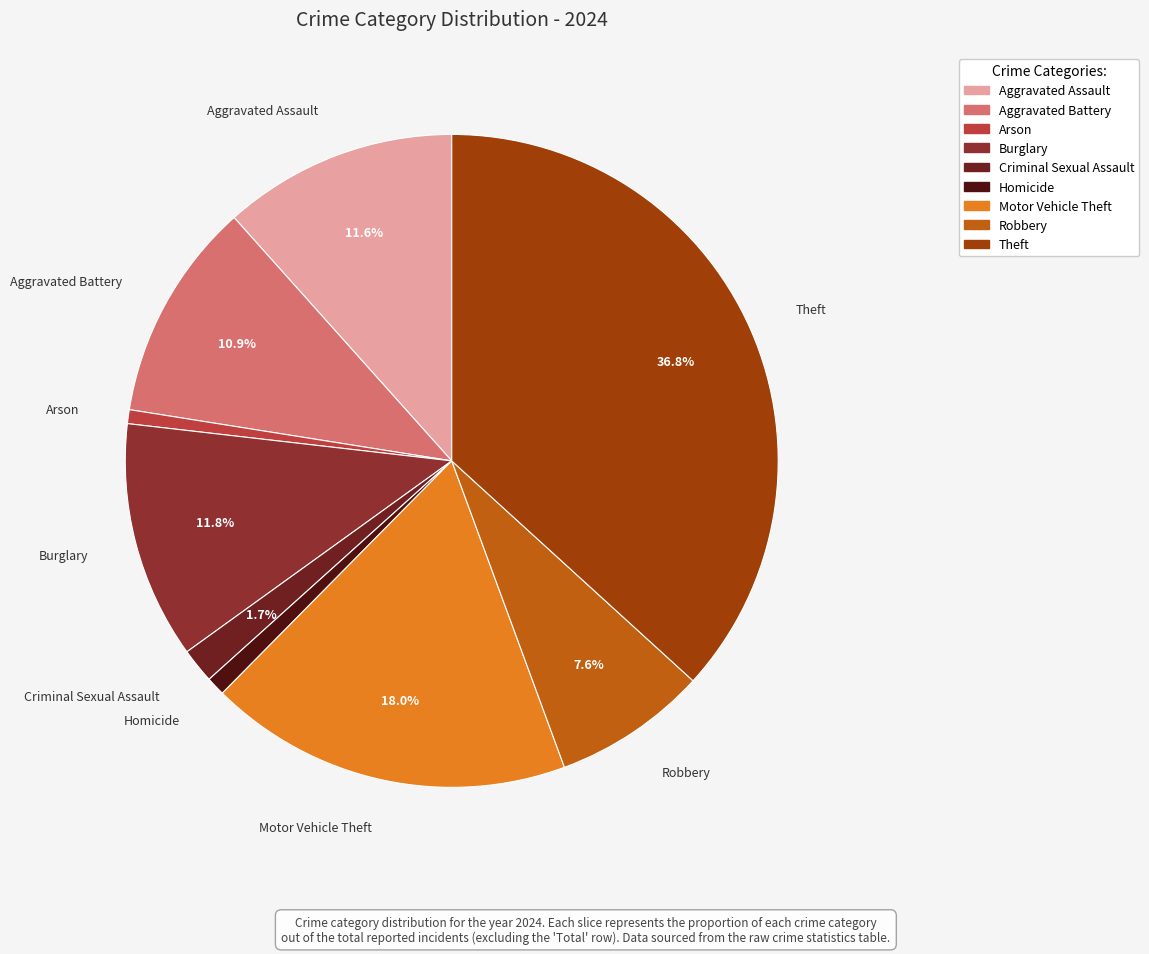

To the nearest percent, what portion does Motor Vehicle Theft represent?

18%